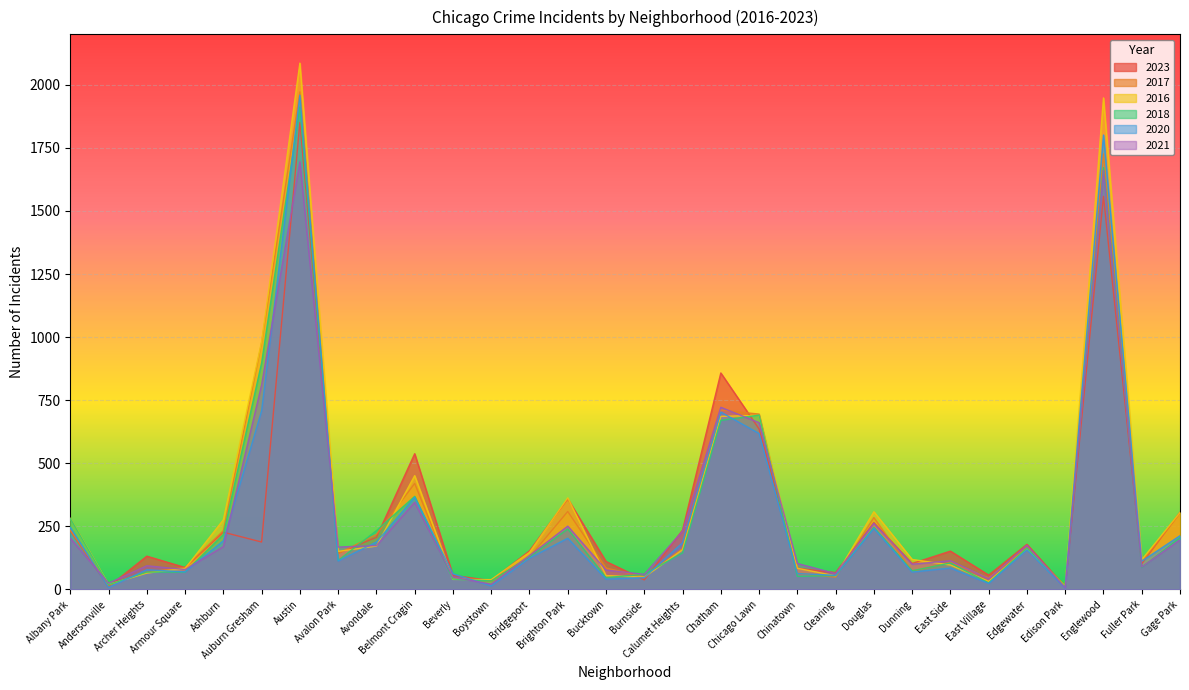

Which series has the largest total across all categories?

2016